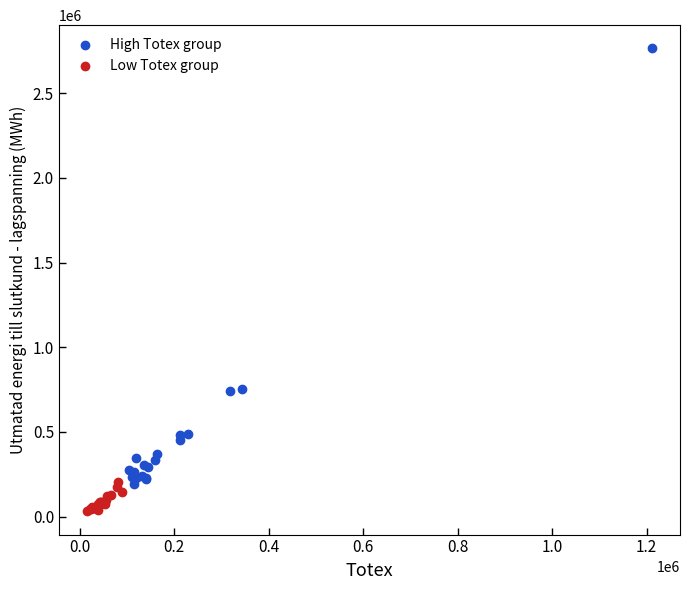

Which series contains the lowest Y value?

Low Totex group